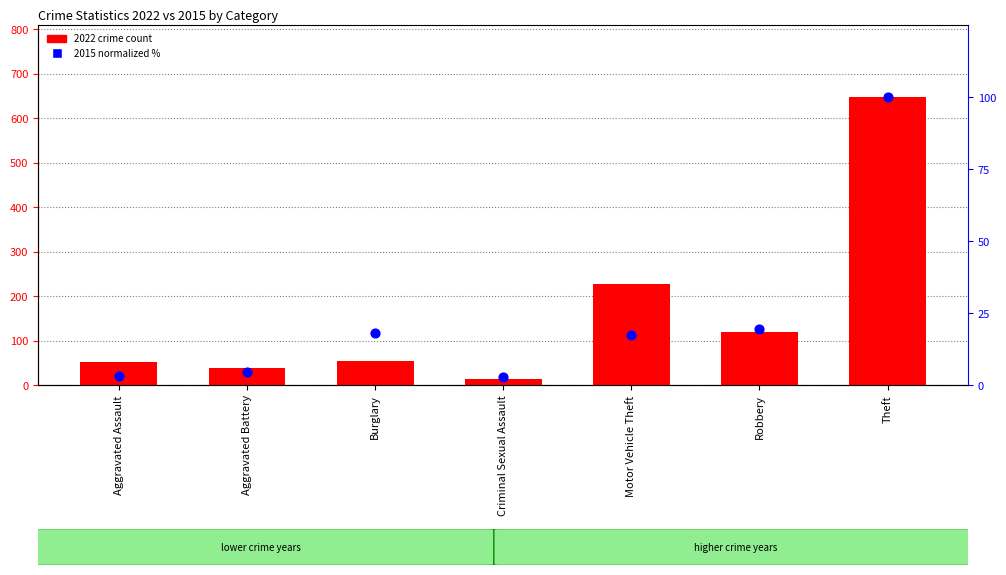

At how many categories does at least one series exceed 620?

1